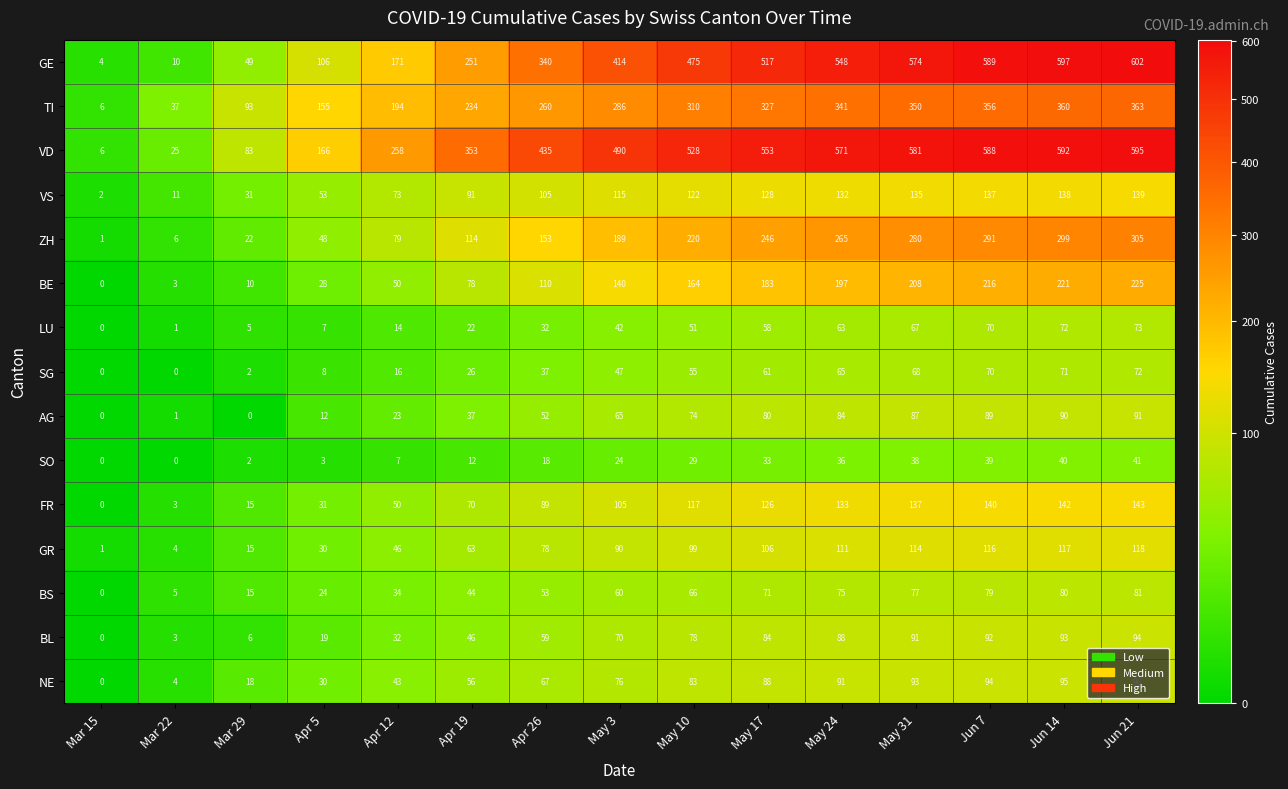

At which category is the sum across all series the highest?

Jun 21